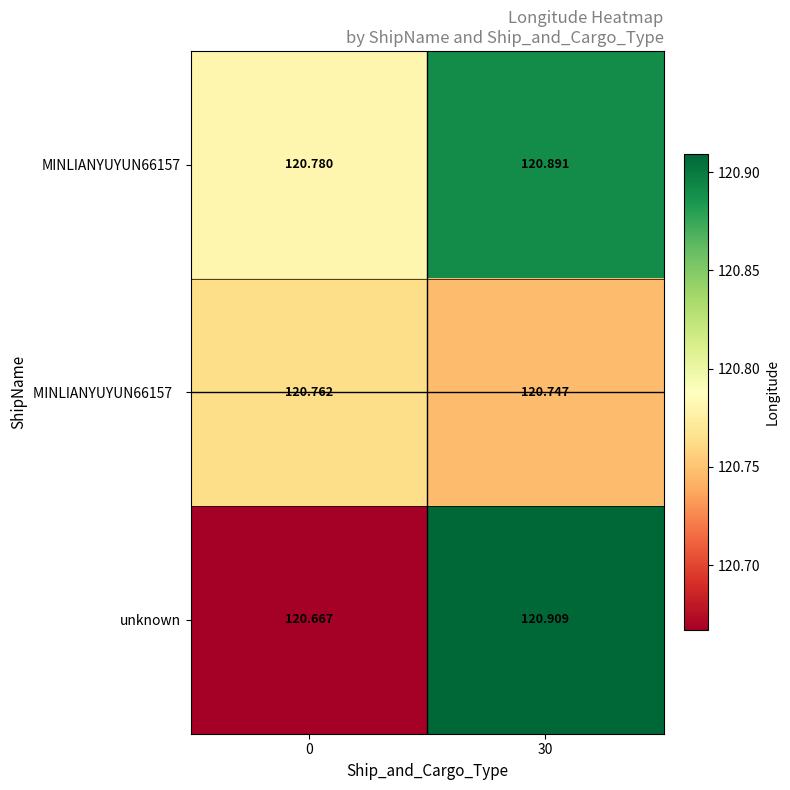

Is the value of unknown at 30 greater than the value of MINLIANYUYUN66157 at 30?

Yes